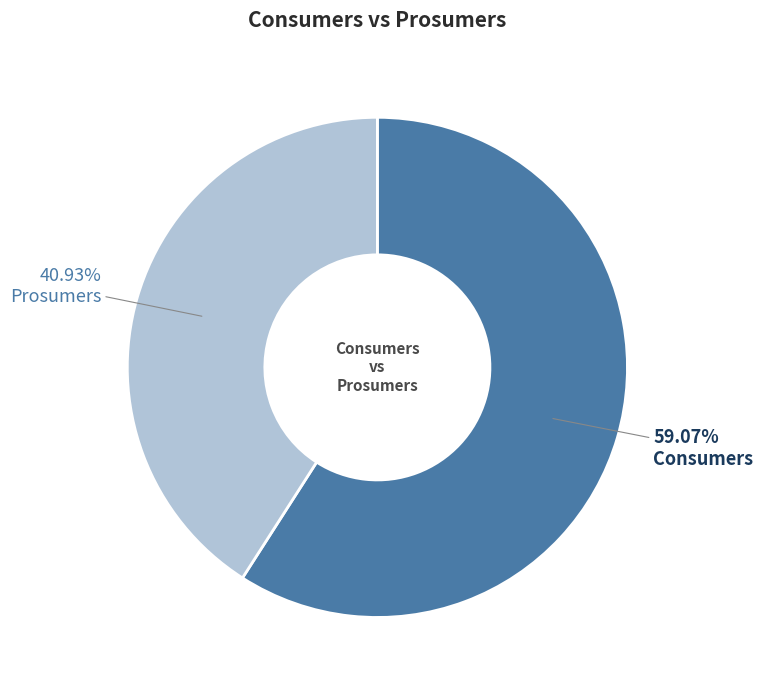

Rank the categories by value from highest to lowest.

Consumers, Prosumers